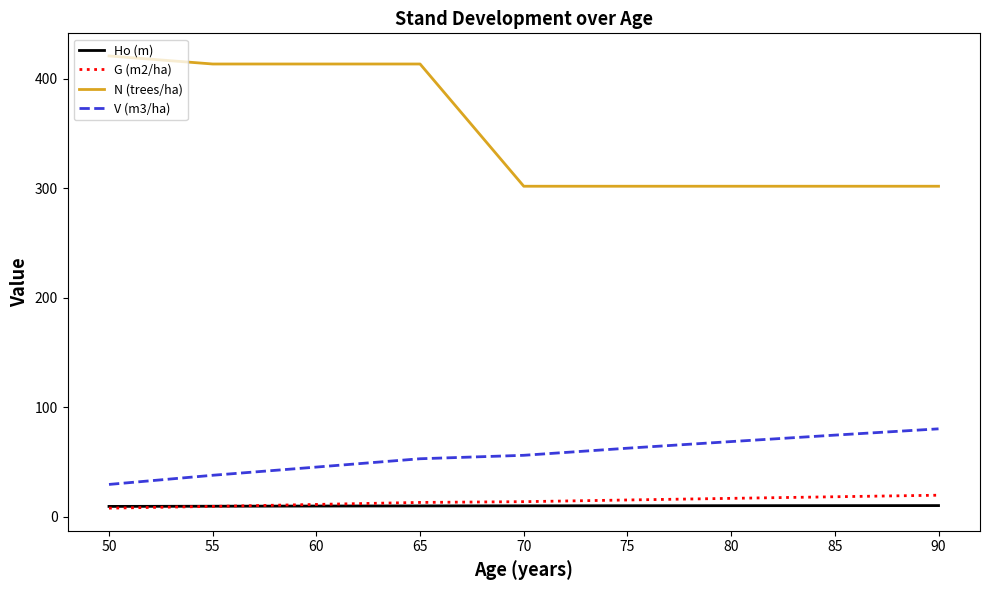

The Ho (m) series shows 9.9 at 70. True or false?

True